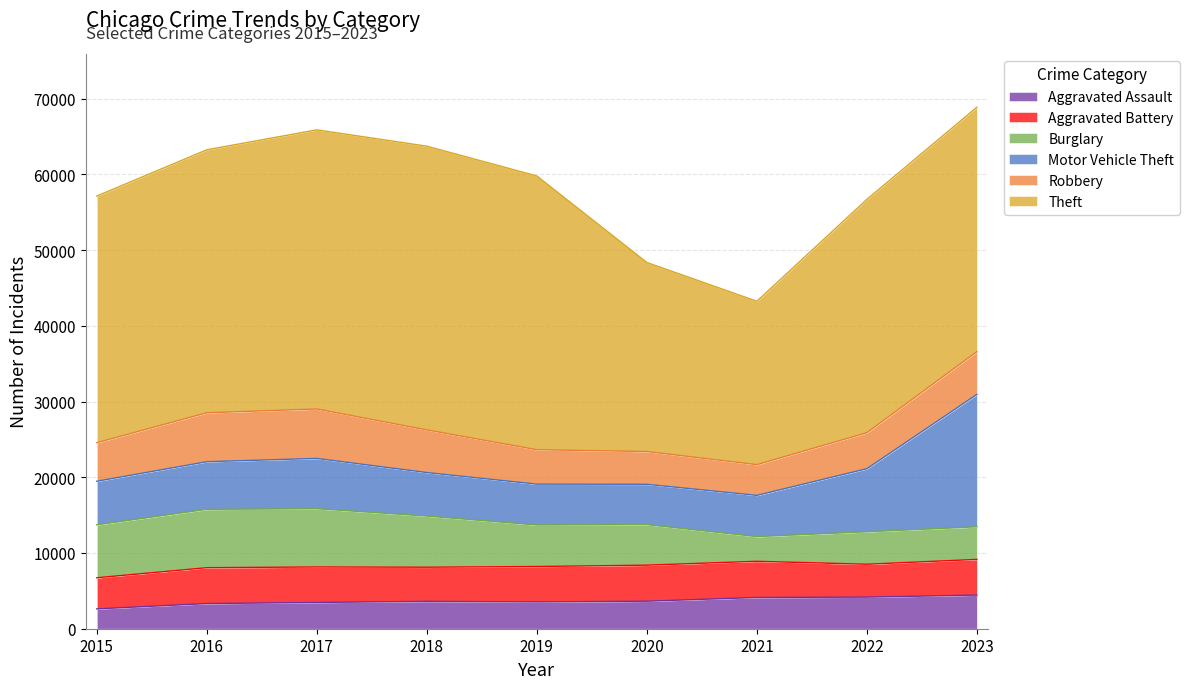

Which category has the lowest value in the Robbery series?

2021